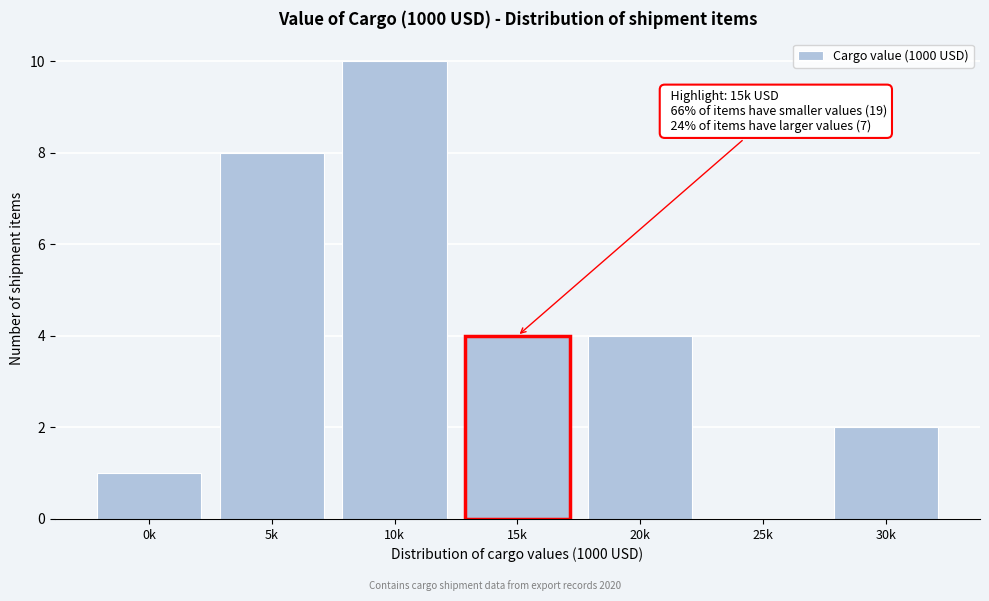

Reading left to right, transcribe all the data shown in this chart.

0k=1	5k=8	10k=10	15k=4	20k=4	25k=0	30k=2